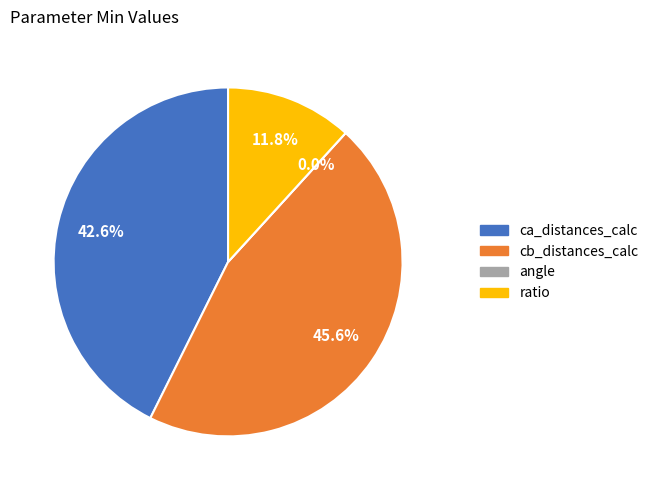

Do ca_distances_calc and angle together represent more than half of the pie?

No